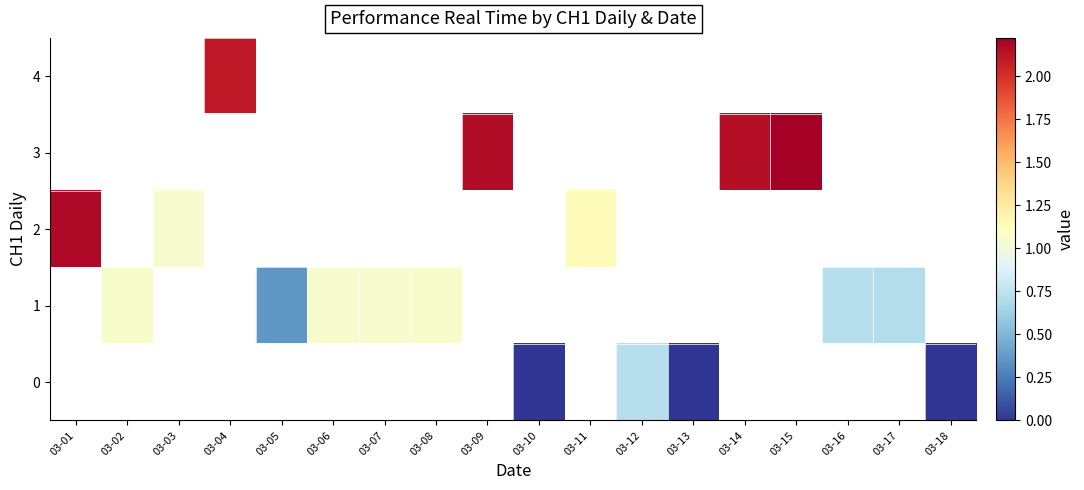

What is the maximum value shown in the chart?

2.2